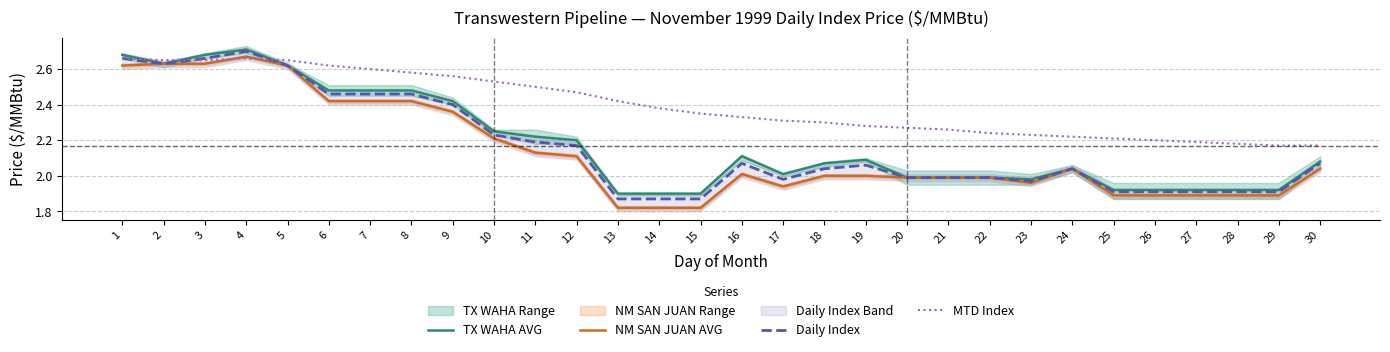

Which series has the widest spread of values?

NM SAN JUAN AVG